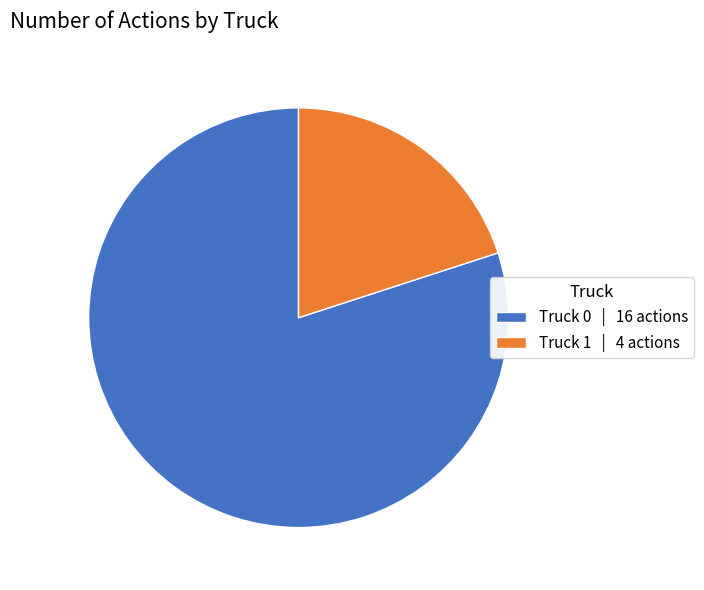

Is it true that Truck 1 | 4 actions is 20% of the pie?

True